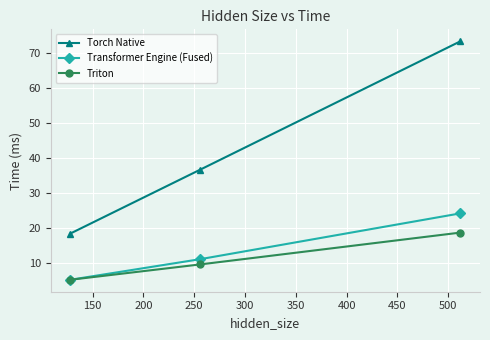

What is the value of the Transformer Engine (Fused) point at the 3rd from the left?

24.2